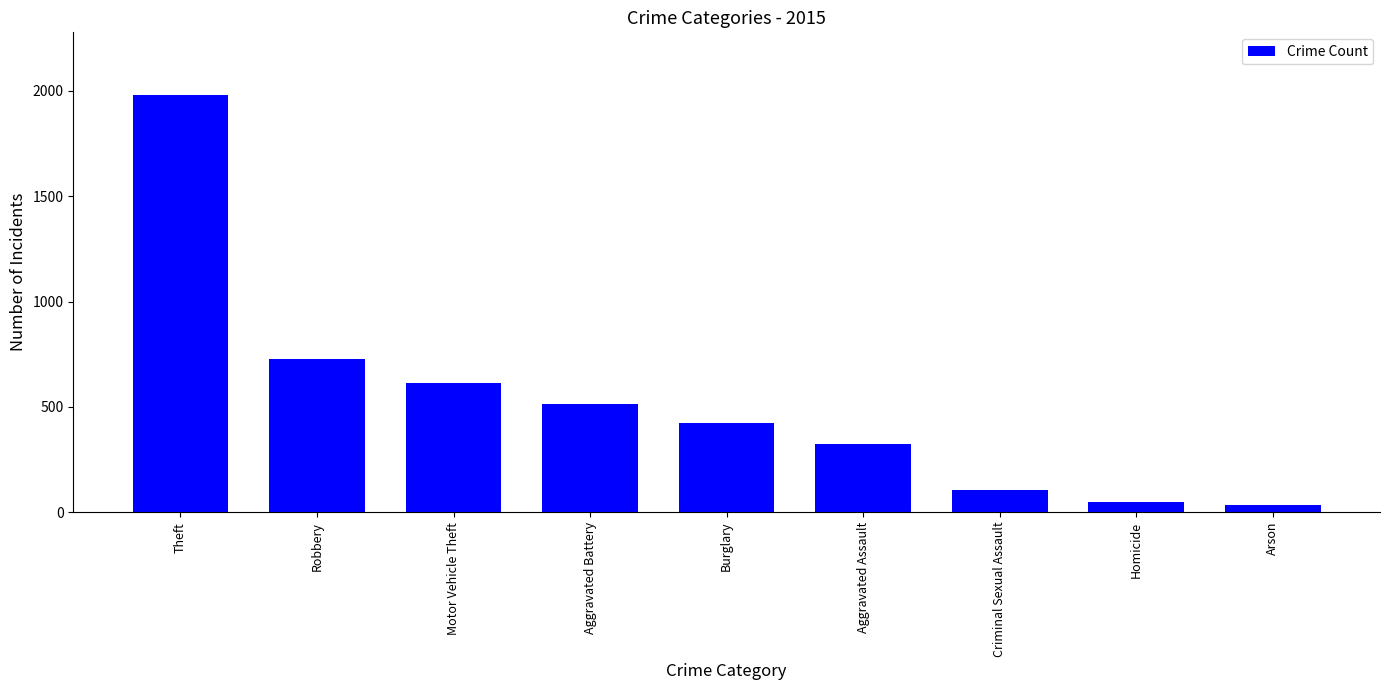

The value at Homicide is 50. True or false?

True